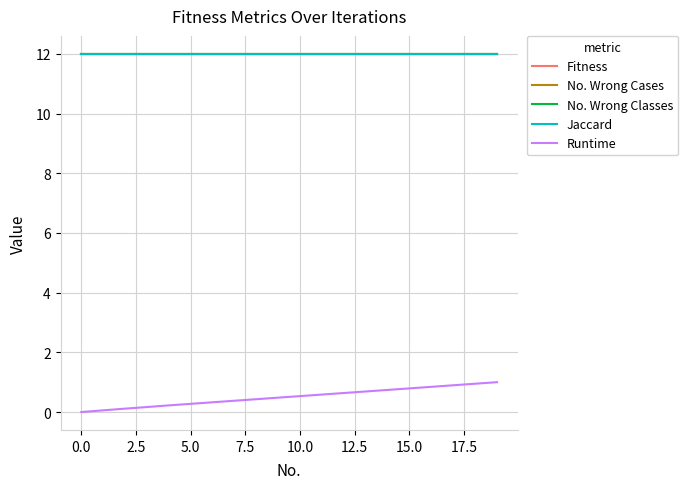

At how many categories does at least one series exceed 10?

20